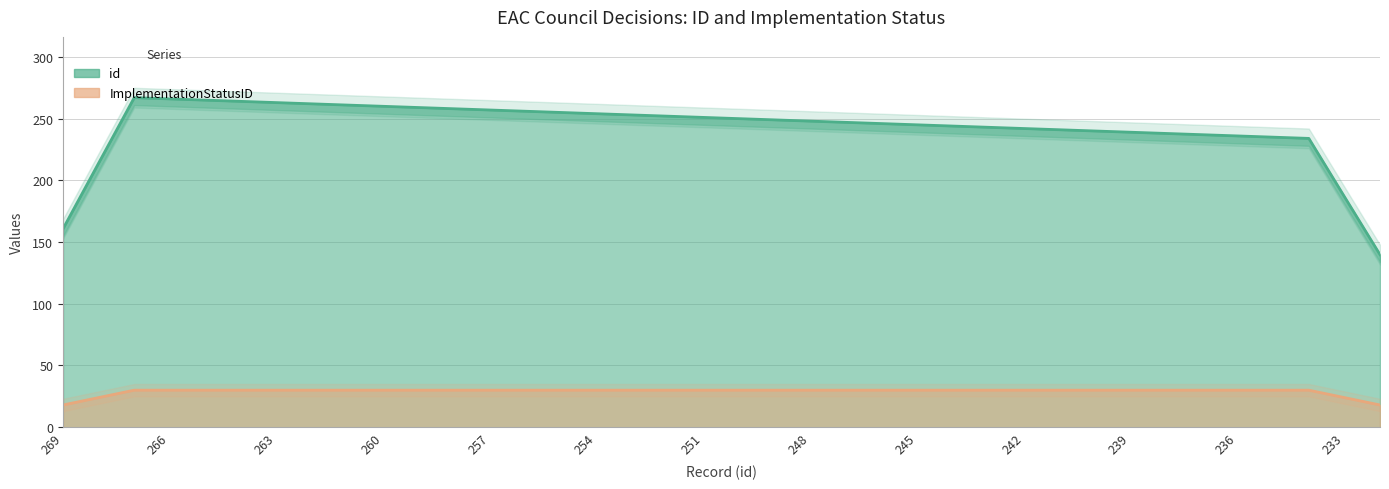

True or false: id and ImplementationStatusID cross at least once.

False